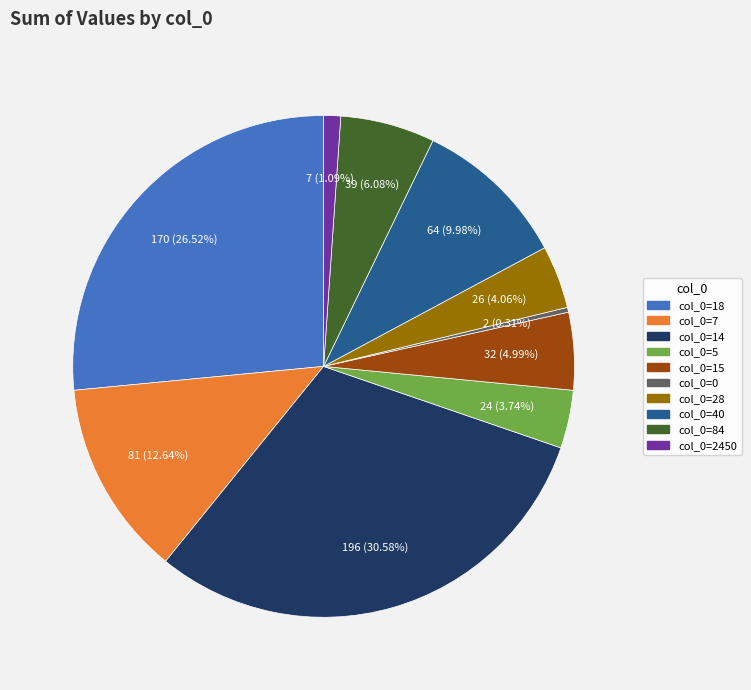

Is there a majority slice in this chart?

No